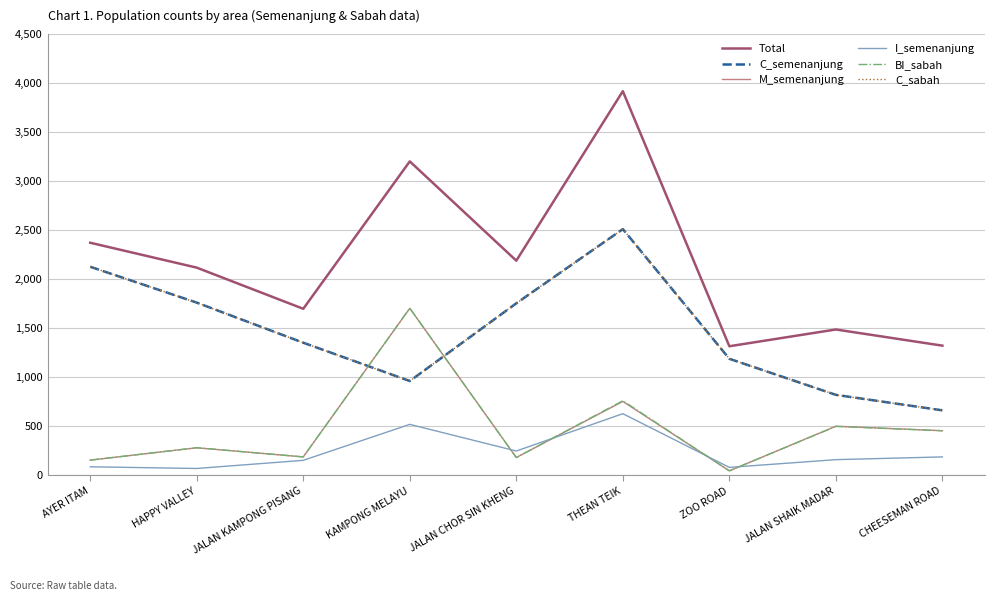

What is the label of the 4th point from the right?

THEAN TEIK